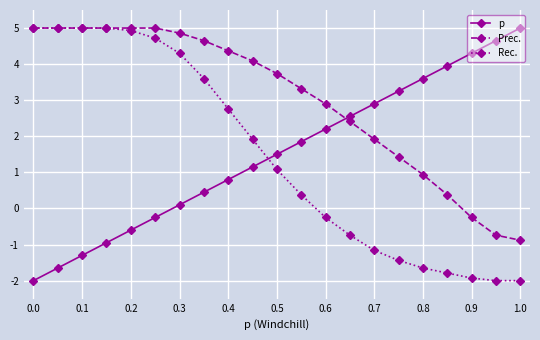

What is the lowest value of the p series?

-2.0